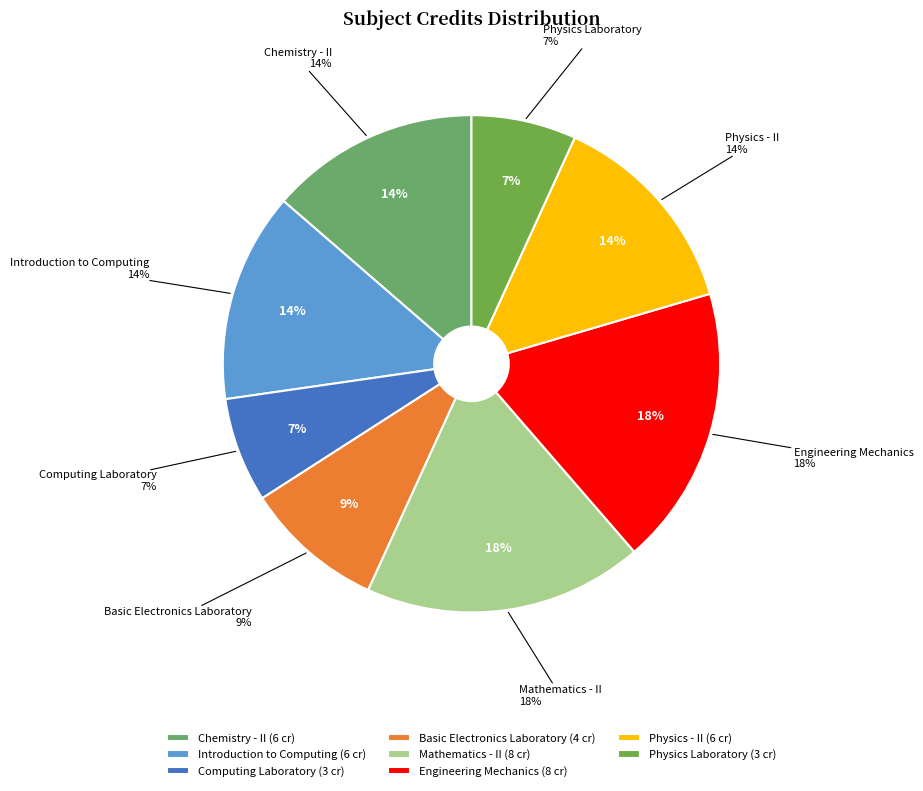

To the nearest percent, what is the average slice percentage?

12%